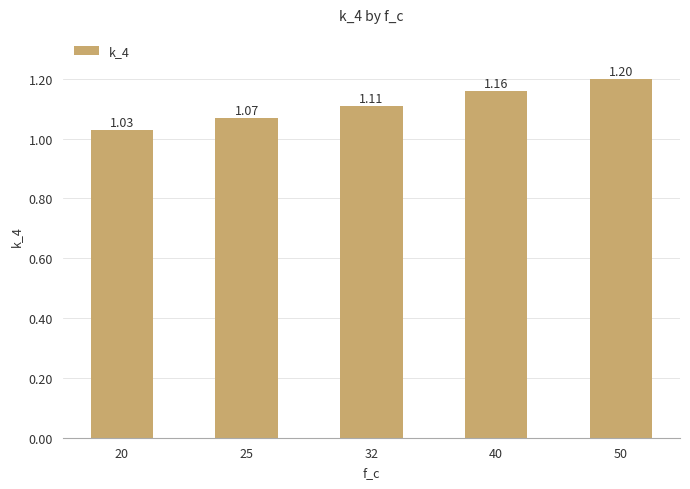

List the labels in order of value, smallest first.

20, 25, 32, 40, 50